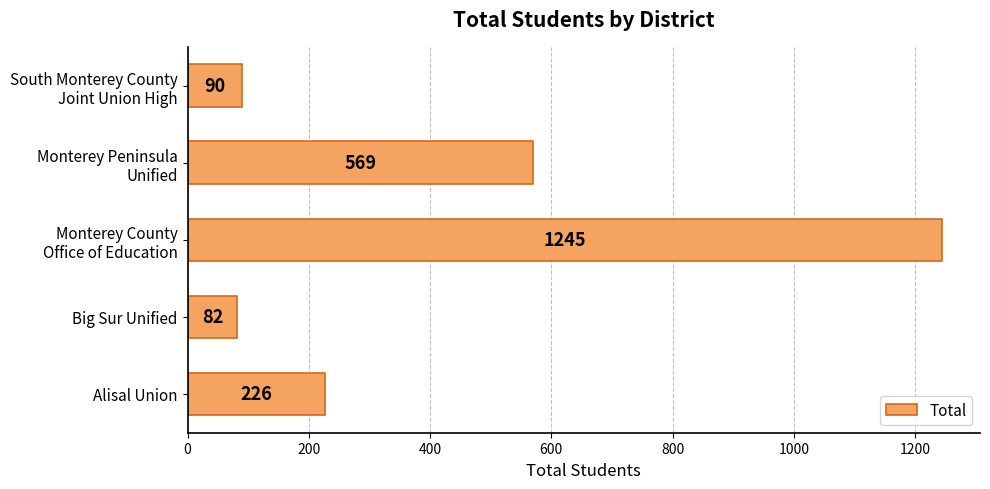

What is the approximate value at Alisal Union, to the nearest 10?

230